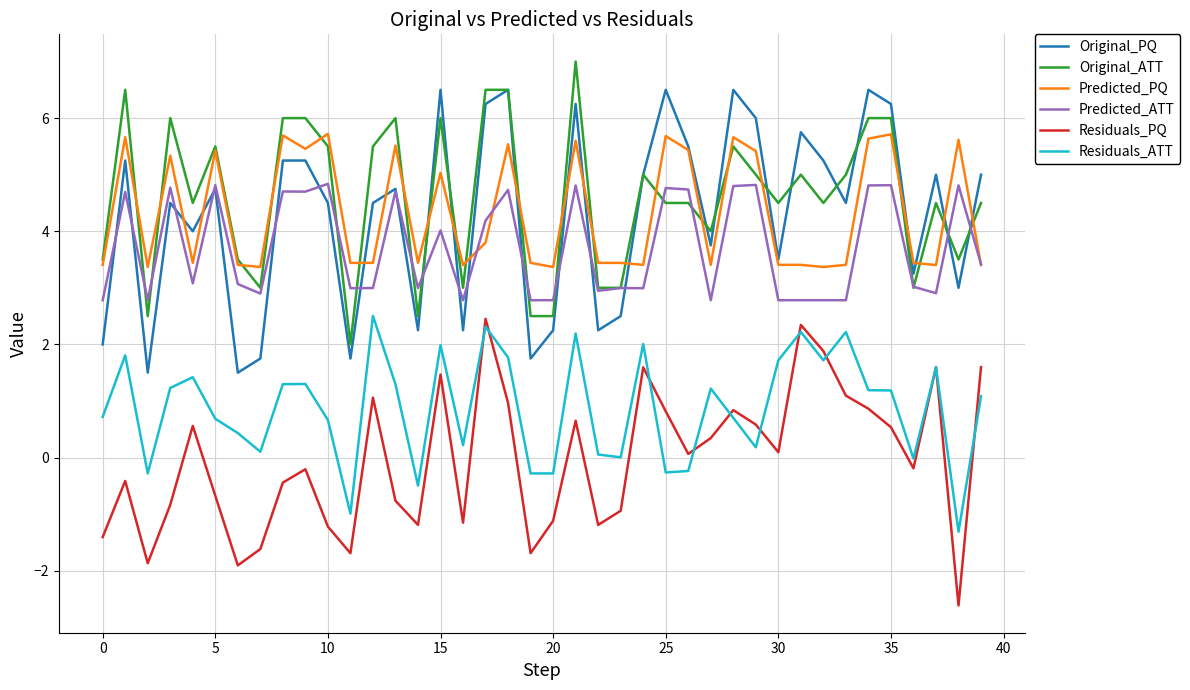

Count the Original_ATT values in the range 3 to 6.

31